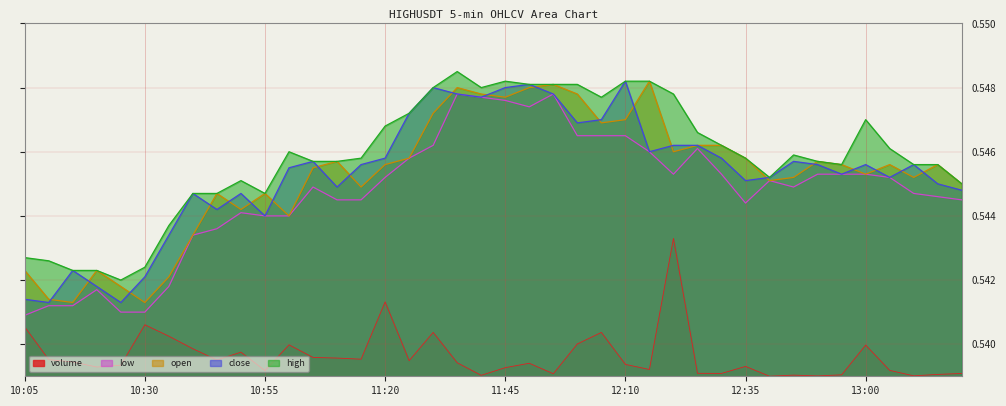

Reading left to right, extract all data points from this chart.

volume: 10:05=0.5	10:10=0.5	10:15=0.5	10:20=0.5	10:25=0.5	10:30=0.5	10:35=0.5	10:40=0.5	10:45=0.5	10:50=0.5	10:55=0.5	11:00=0.5	11:05=0.5	11:10=0.5	11:15=0.5	11:20=0.5	11:25=0.5	11:30=0.5	11:35=0.5	11:40=0.5	11:45=0.5	11:50=0.5	11:55=0.5	12:00=0.5	12:05=0.5	12:10=0.5	12:15=0.5	12:20=0.5	12:25=0.5	12:30=0.5	12:35=0.5	12:40=0.5	12:45=0.5	12:50=0.5	12:55=0.5	13:00=0.5	13:05=0.5	13:10=0.5	13:15=0.5	13:20=0.5
close: 10:05=0.5	10:10=0.5	10:15=0.5	10:20=0.5	10:25=0.5	10:30=0.5	10:35=0.5	10:40=0.5	10:45=0.5	10:50=0.5	10:55=0.5	11:00=0.5	11:05=0.5	11:10=0.5	11:15=0.5	11:20=0.5	11:25=0.5	11:30=0.5	11:35=0.5	11:40=0.5	11:45=0.5	11:50=0.5	11:55=0.5	12:00=0.5	12:05=0.5	12:10=0.5	12:15=0.5	12:20=0.5	12:25=0.5	12:30=0.5	12:35=0.5	12:40=0.5	12:45=0.5	12:50=0.5	12:55=0.5	13:00=0.5	13:05=0.5	13:10=0.5	13:15=0.5	13:20=0.5
open: 10:05=0.5	10:10=0.5	10:15=0.5	10:20=0.5	10:25=0.5	10:30=0.5	10:35=0.5	10:40=0.5	10:45=0.5	10:50=0.5	10:55=0.5	11:00=0.5	11:05=0.5	11:10=0.5	11:15=0.5	11:20=0.5	11:25=0.5	11:30=0.5	11:35=0.5	11:40=0.5	11:45=0.5	11:50=0.5	11:55=0.5	12:00=0.5	12:05=0.5	12:10=0.5	12:15=0.5	12:20=0.5	12:25=0.5	12:30=0.5	12:35=0.5	12:40=0.5	12:45=0.5	12:50=0.5	12:55=0.5	13:00=0.5	13:05=0.5	13:10=0.5	13:15=0.5	13:20=0.5
high: 10:05=0.5	10:10=0.5	10:15=0.5	10:20=0.5	10:25=0.5	10:30=0.5	10:35=0.5	10:40=0.5	10:45=0.5	10:50=0.5	10:55=0.5	11:00=0.5	11:05=0.5	11:10=0.5	11:15=0.5	11:20=0.5	11:25=0.5	11:30=0.5	11:35=0.5	11:40=0.5	11:45=0.5	11:50=0.5	11:55=0.5	12:00=0.5	12:05=0.5	12:10=0.5	12:15=0.5	12:20=0.5	12:25=0.5	12:30=0.5	12:35=0.5	12:40=0.5	12:45=0.5	12:50=0.5	12:55=0.5	13:00=0.5	13:05=0.5	13:10=0.5	13:15=0.5	13:20=0.5
low: 10:05=0.5	10:10=0.5	10:15=0.5	10:20=0.5	10:25=0.5	10:30=0.5	10:35=0.5	10:40=0.5	10:45=0.5	10:50=0.5	10:55=0.5	11:00=0.5	11:05=0.5	11:10=0.5	11:15=0.5	11:20=0.5	11:25=0.5	11:30=0.5	11:35=0.5	11:40=0.5	11:45=0.5	11:50=0.5	11:55=0.5	12:00=0.5	12:05=0.5	12:10=0.5	12:15=0.5	12:20=0.5	12:25=0.5	12:30=0.5	12:35=0.5	12:40=0.5	12:45=0.5	12:50=0.5	12:55=0.5	13:00=0.5	13:05=0.5	13:10=0.5	13:15=0.5	13:20=0.5